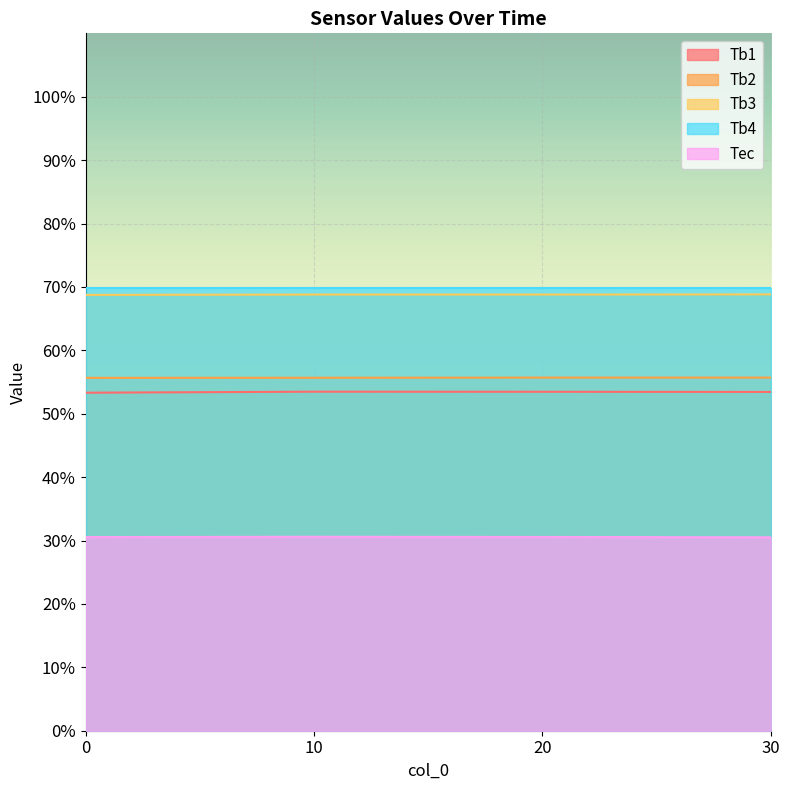

What is the minimum value shown in the chart?

30.5